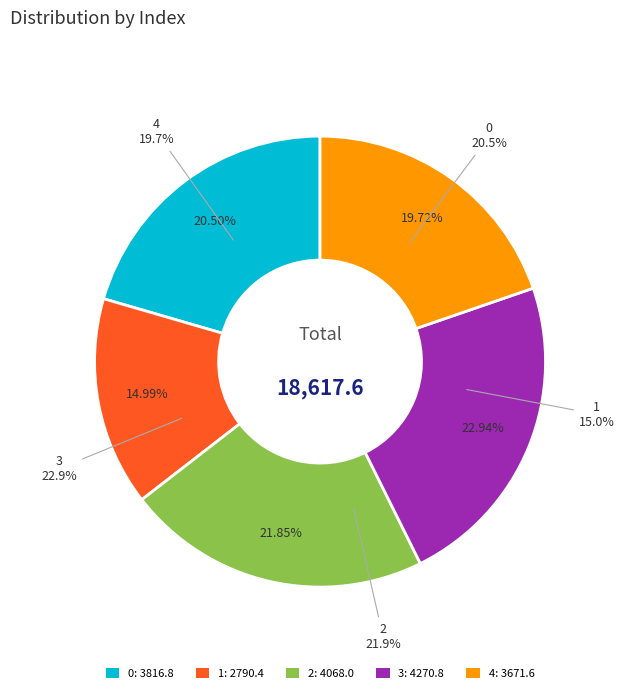

How many segments does this pie chart have?

5